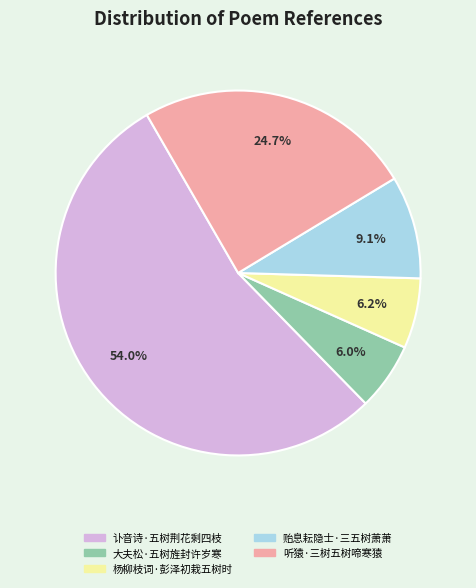

To the nearest percent, what percentage of the pie is 贻息耘隐士·三五树萧萧?

9%